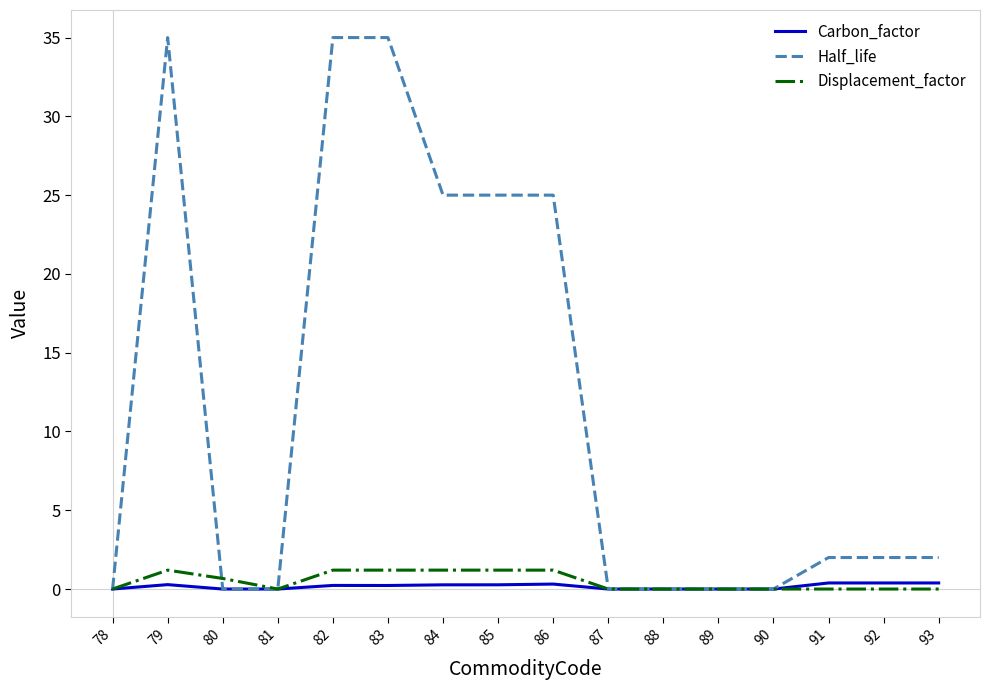

List the series in order of their peak value, lowest first.

Carbon_factor, Displacement_factor, Half_life